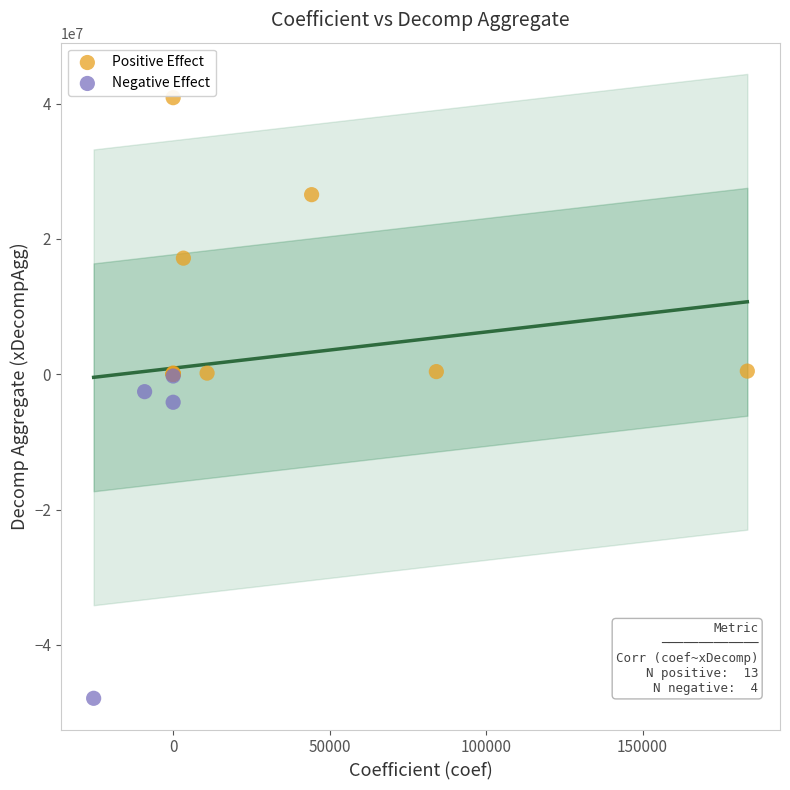

Which series reaches the minimum Y coordinate?

Negative Effect